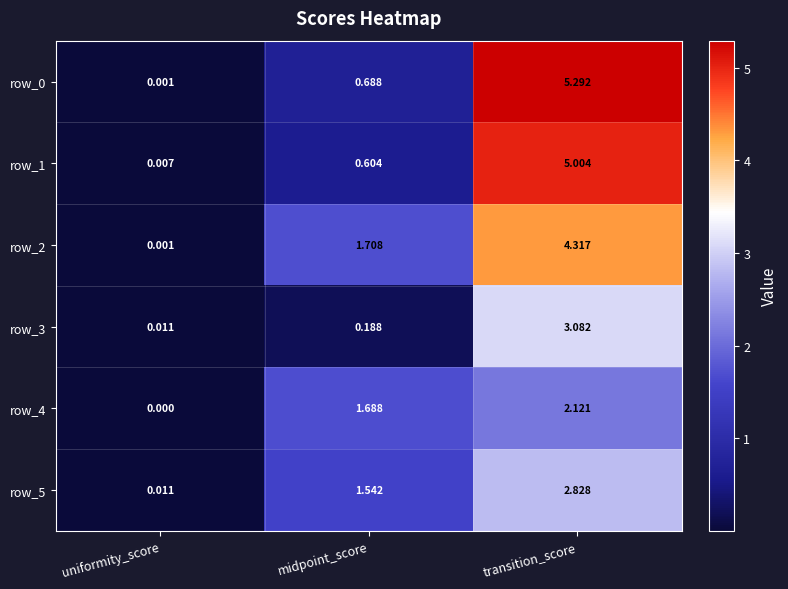

The value of row_0 at uniformity_score is 0.0. True or false?

True